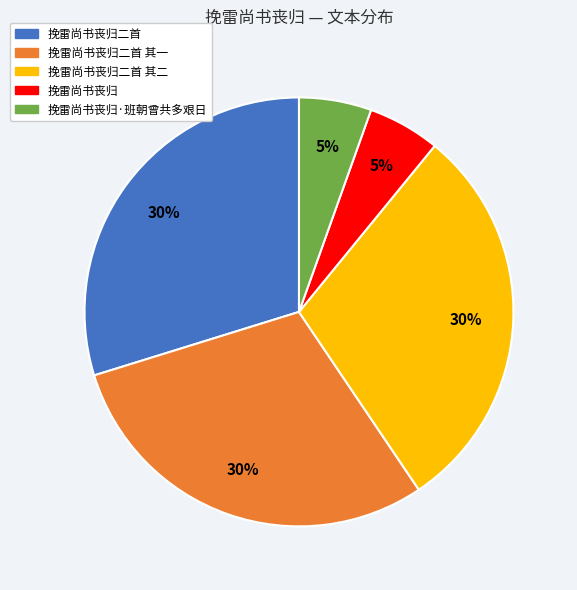

Does any single category account for the majority?

No